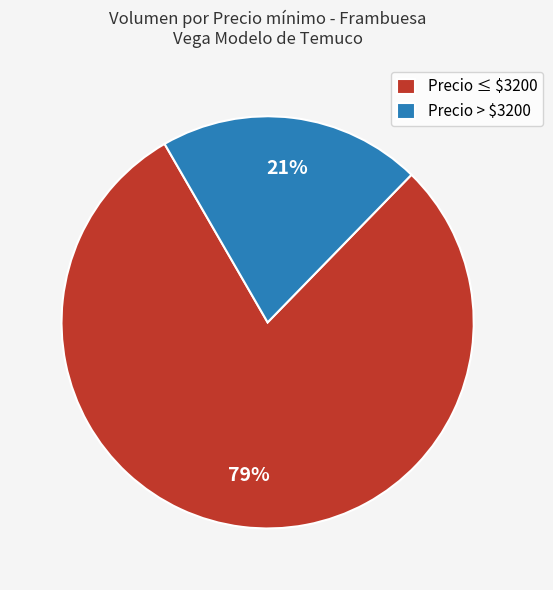

To the nearest percent, what is the average slice percentage?

50%